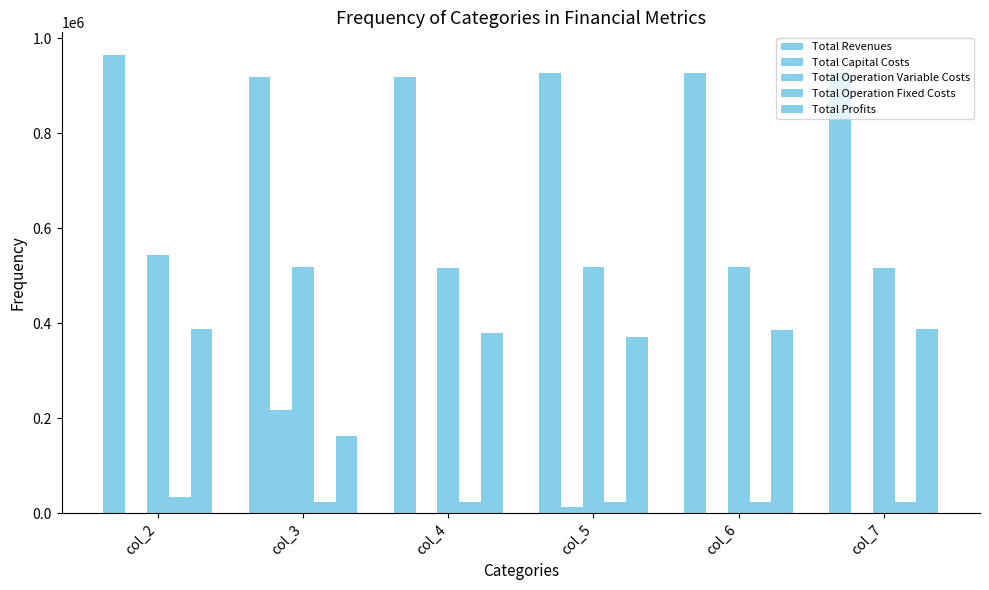

Reading left to right, what are all the values shown in this chart?

Total Revenues: col_2=963796.9	col_3=918491.3	col_4=918491.3	col_5=926033.0	col_6=926033.0	col_7=926033.0
Total Capital Costs: col_2=0.0	col_3=216800.0	col_4=0.0	col_5=12000.0	col_6=0.0	col_7=0.0
Total Operation Variable Costs: col_2=542558.7	col_3=517215.5	col_4=515822.7	col_5=518366.6	col_6=516953.7	col_7=515538.9
Total Operation Fixed Costs: col_2=33627.6	col_3=22782.7	col_4=22782.7	col_5=24043.7	col_6=24043.7	col_7=24043.7
Total Profits: col_2=387610.6	col_3=161693.1	col_4=379885.9	col_5=371622.6	col_6=385035.5	col_7=386450.3